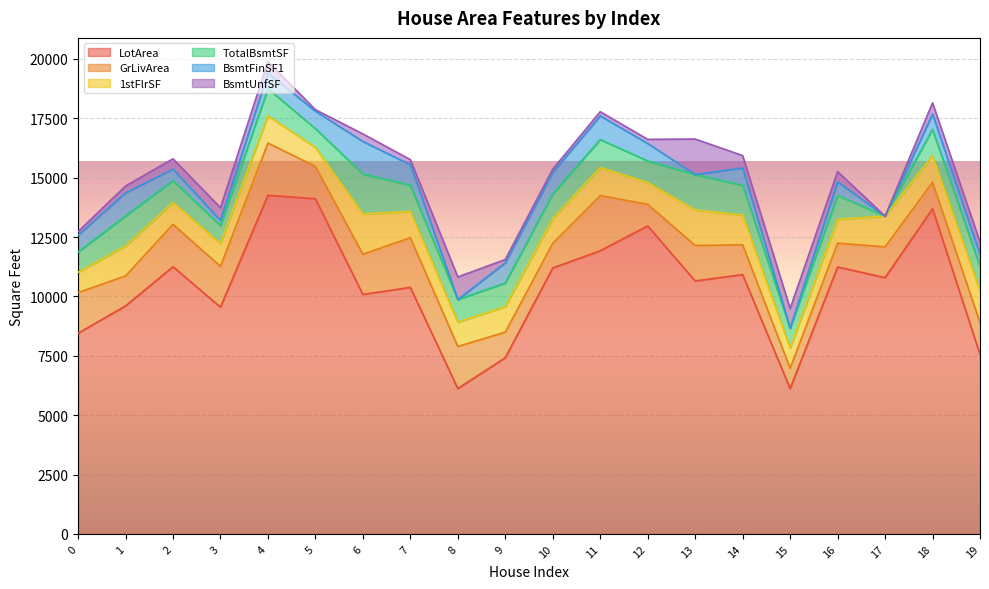

List the labels in order of BsmtFinSF1 value, largest first.

6, 11, 1, 10, 7, 9, 12, 14, 5, 0, 4, 18, 16, 19, 2, 3, 8, 13, 15, 17